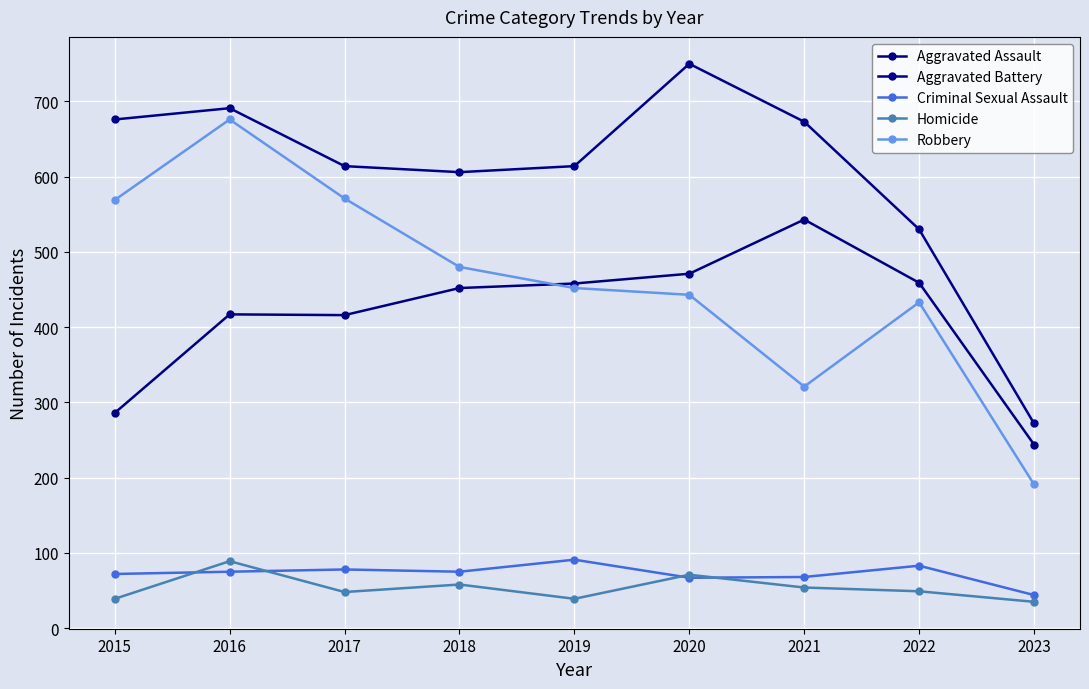

What is the smallest value displayed?

35